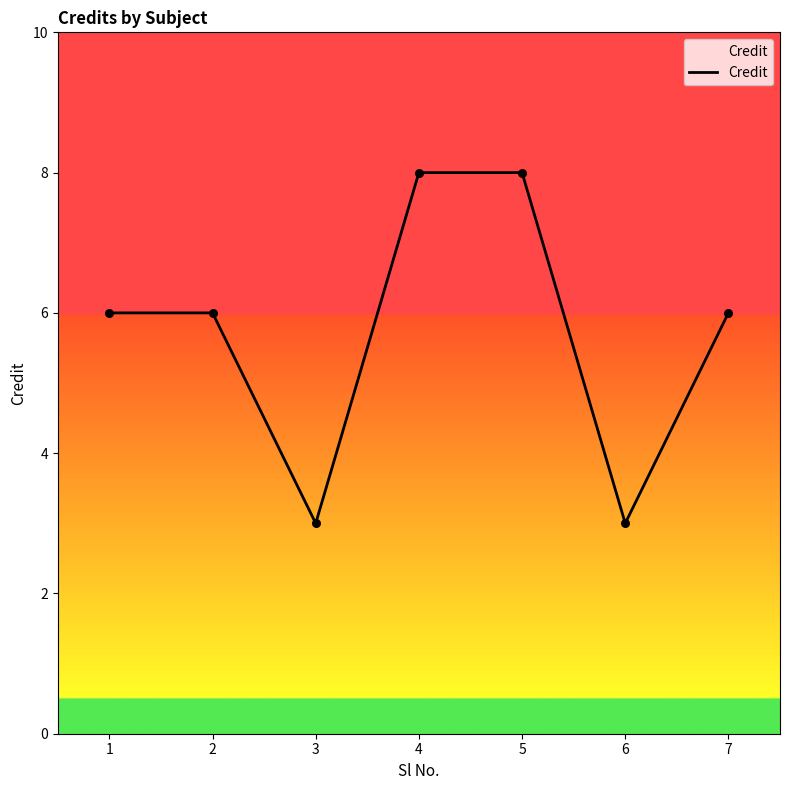

Between 7 and 4, which is larger?

4